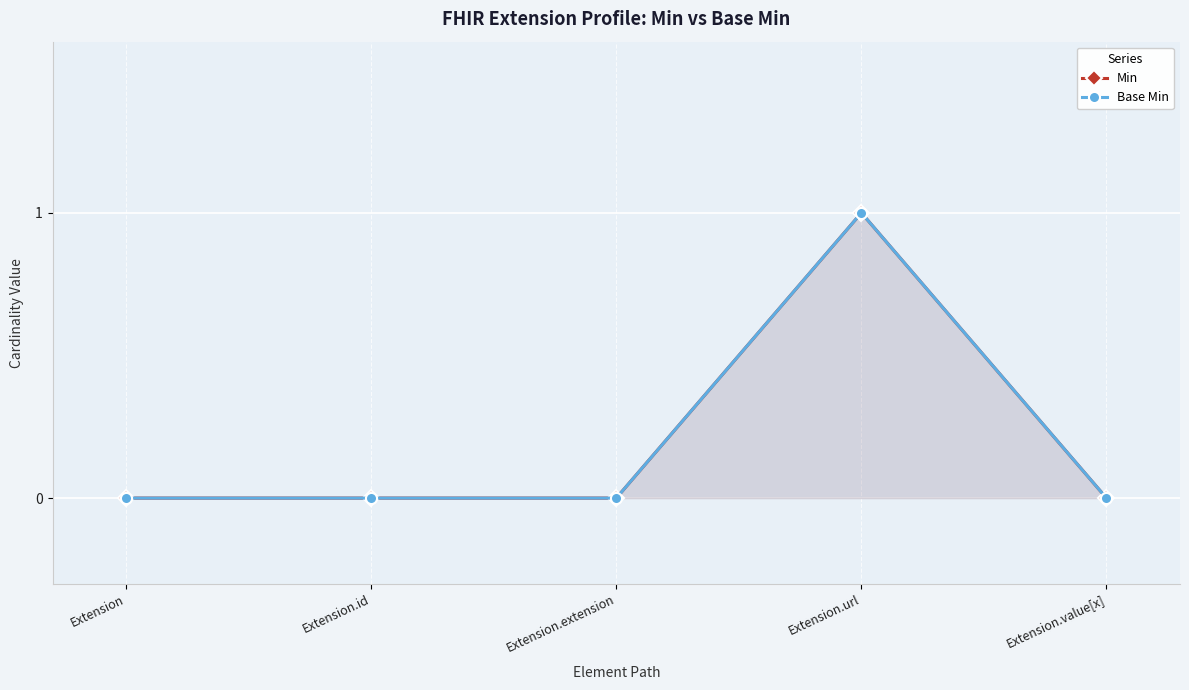

Reading left to right, transcribe all the data shown in this chart.

Min: 0	0	0	1	0
Base Min: 0	0	0	1	0